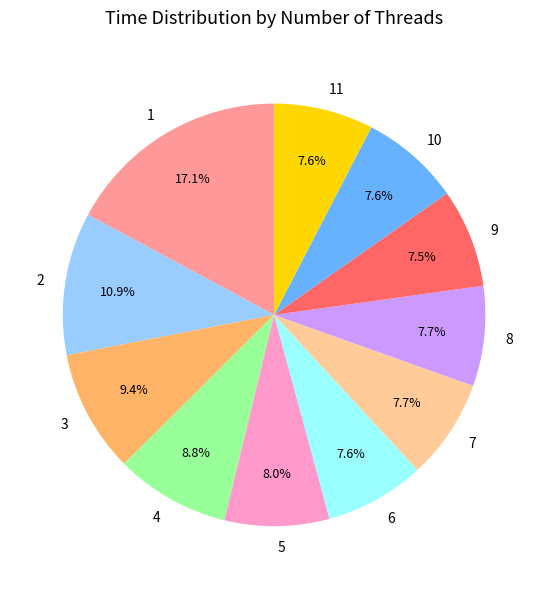

To the nearest percent, what is the difference between the largest and smallest slice percentages?

10%